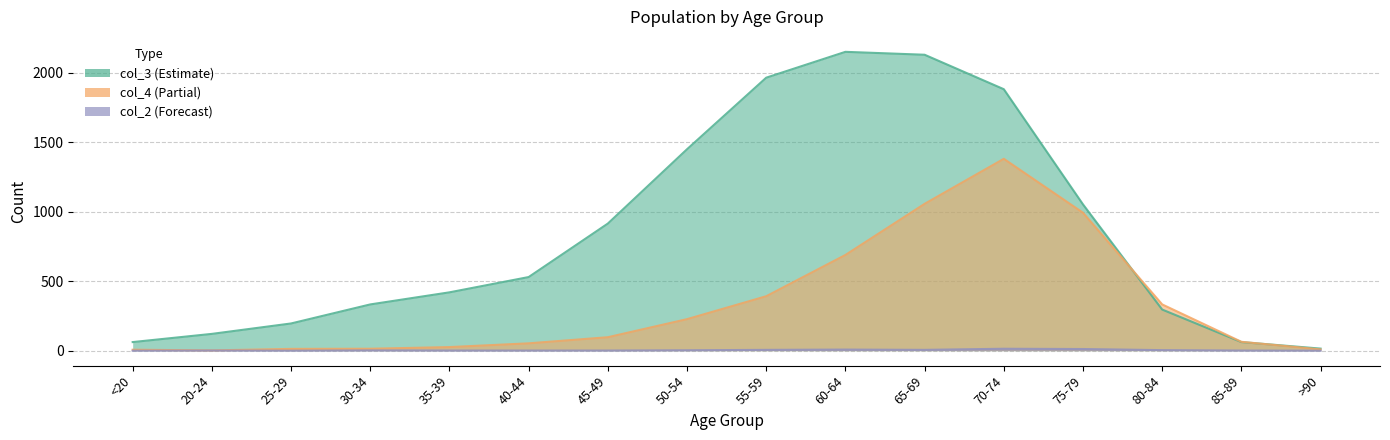

True or false: col_4 and col_2 intersect in this chart.

False